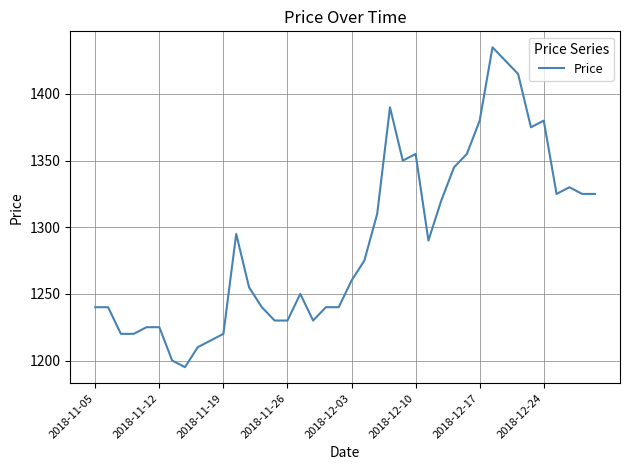

Does the chart display data point markers on the line(s)?

No